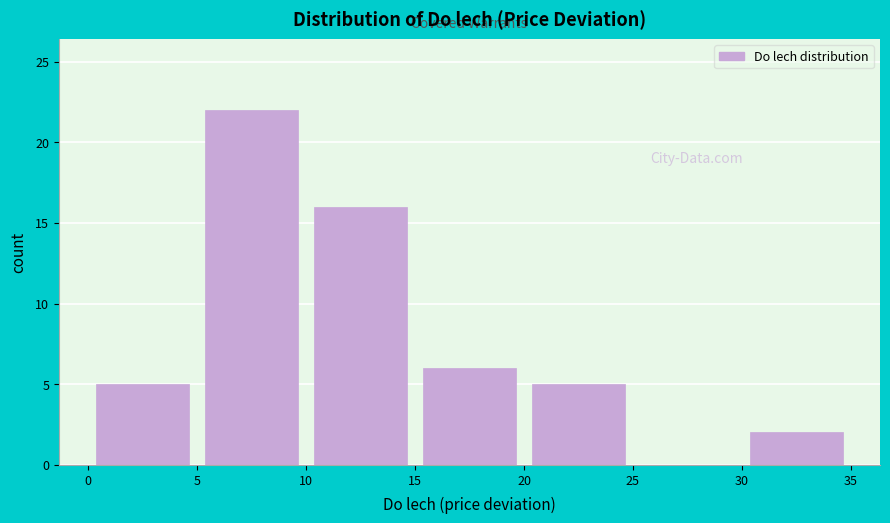

Over which range of the x-axis is the bar tallest?

5 to 10